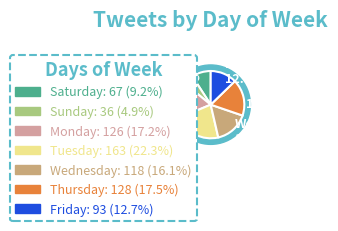

To the nearest percent, what is the combined percentage of Saturday and Sunday?

14%